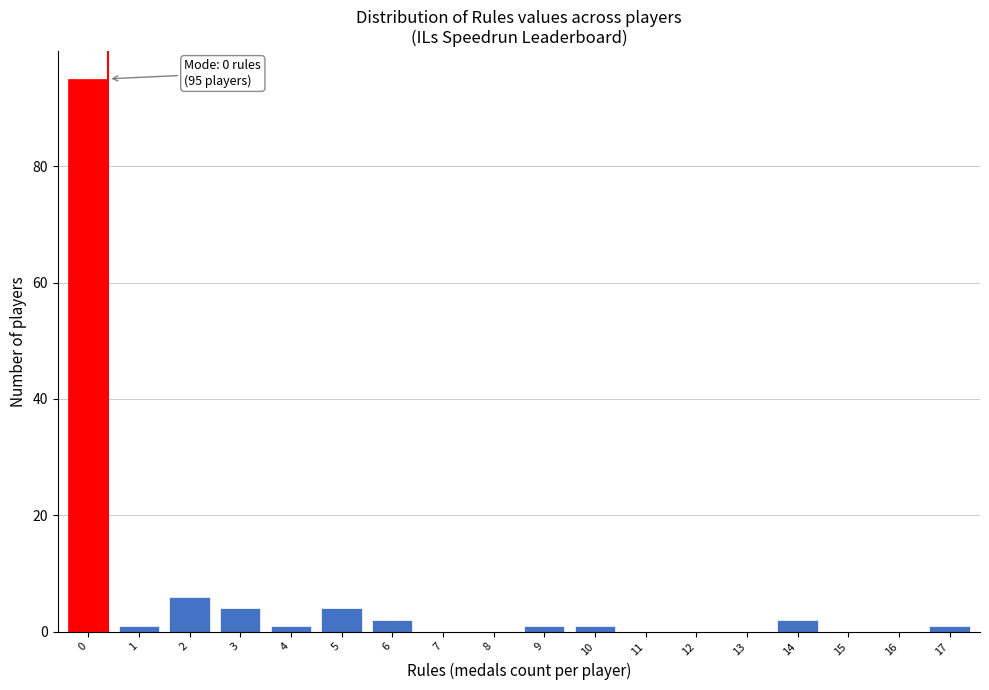

Reading left to right, transcribe all the data shown in this chart.

0=95	1=1	2=6	3=4	4=1	5=4	6=2	7=0	8=0	9=1	10=1	11=0	12=0	13=0	14=2	15=0	16=0	17=1